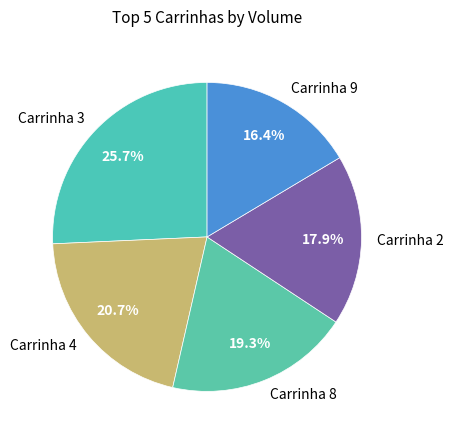

Which slice is the largest?

Carrinha 3